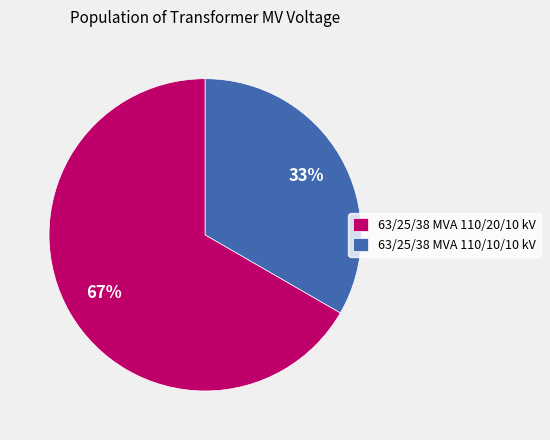

Which slice is the smallest?

63/25/38 MVA 110/10/10 kV